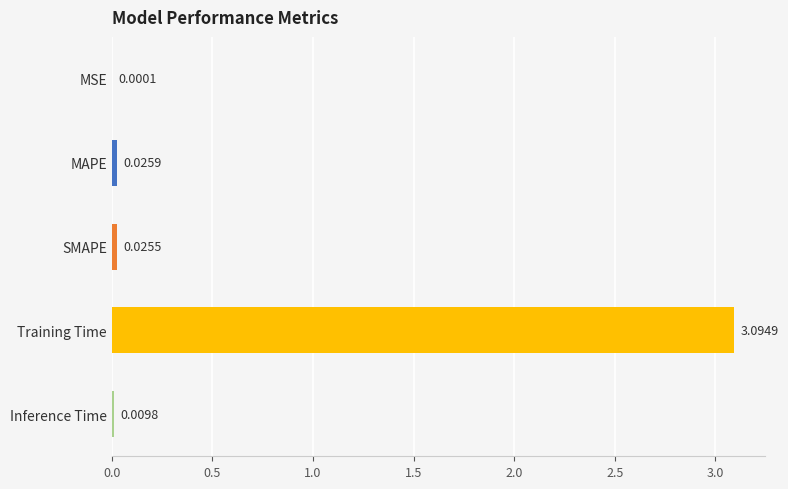

What is the sum of all values?

3.2